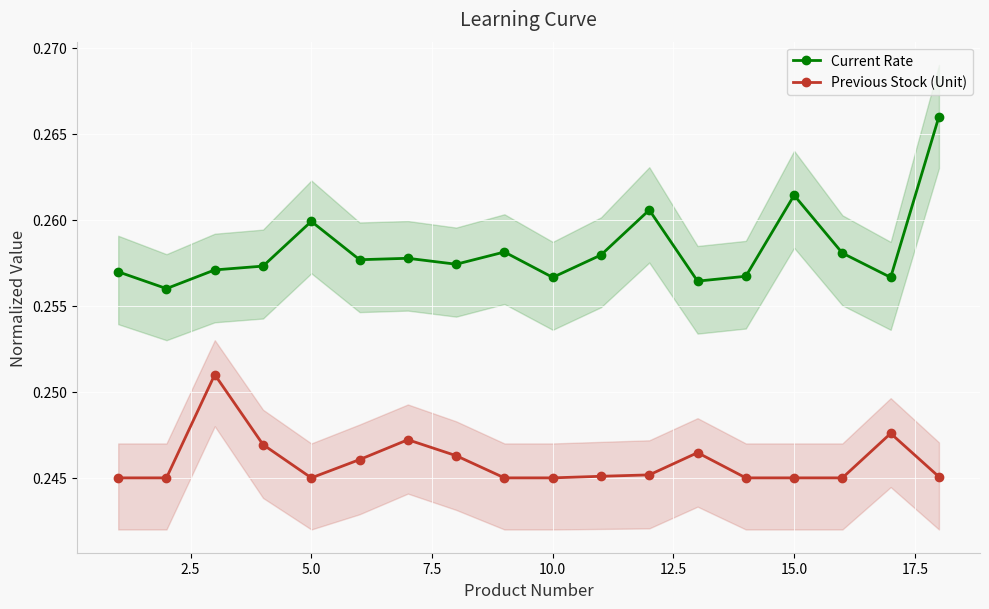

True or false: Previous Stock (Unit) has a value of 0.1 at 15.0.

False